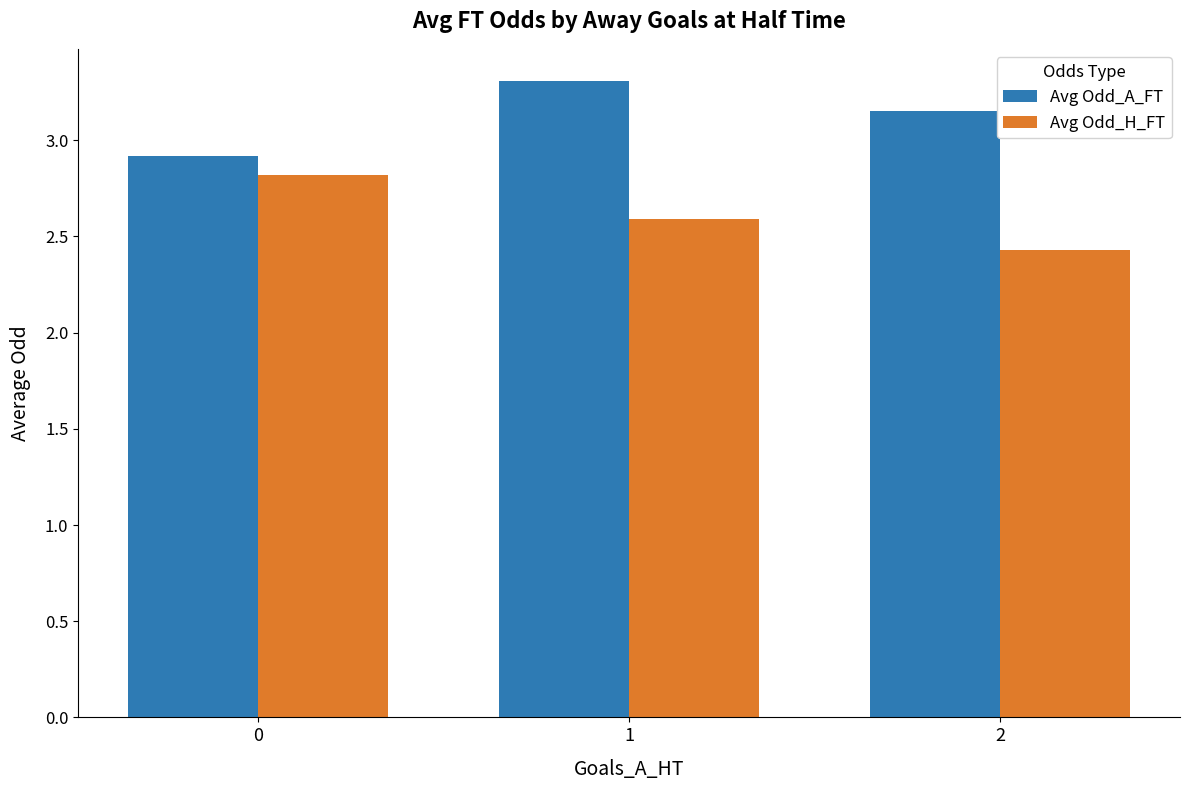

Which series has the largest total across all categories?

Avg Odd_A_FT